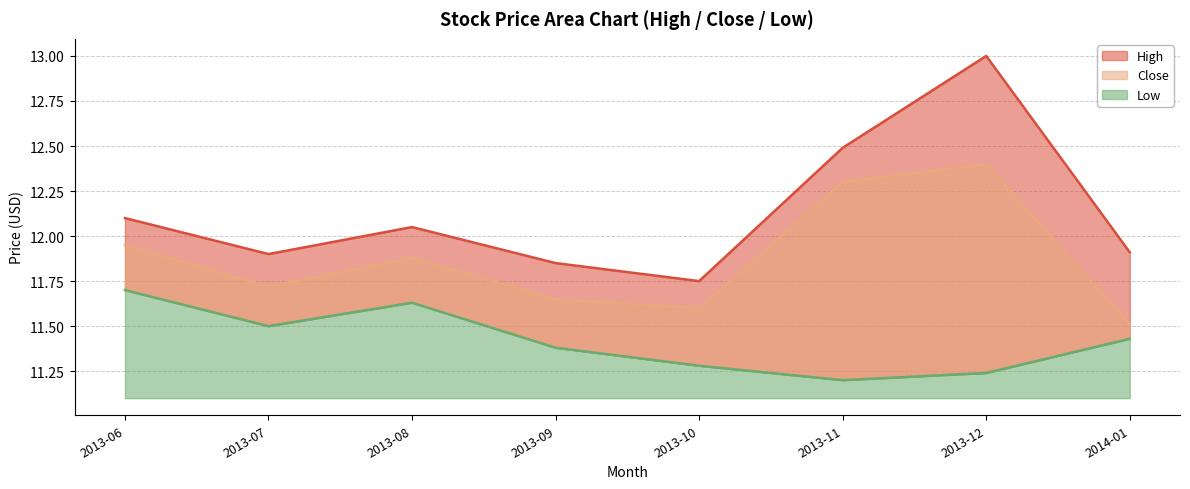

What position from the right is 2013-08?

6